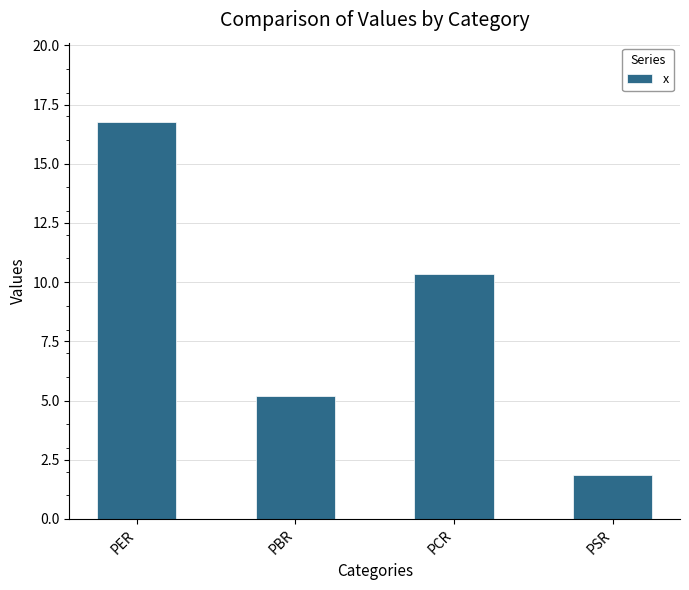

What is the difference between the values at PER and PBR?

11.6